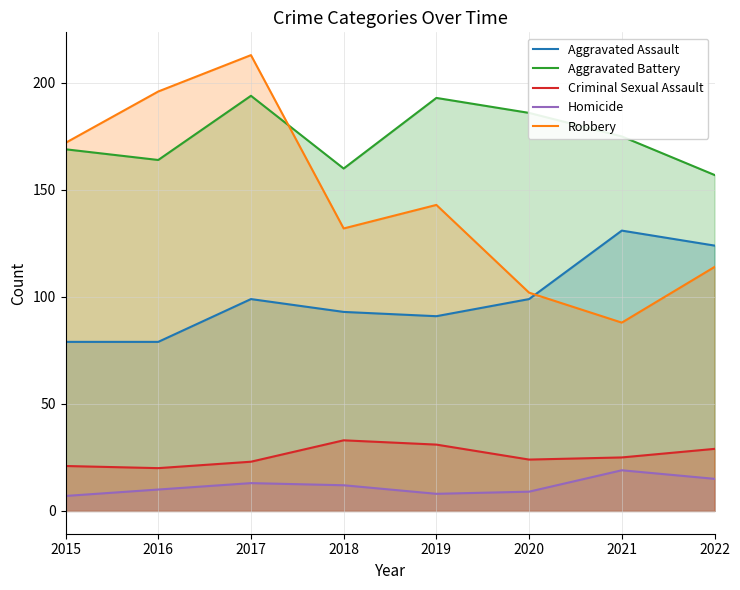

What is the total value across all series at 2019?

466